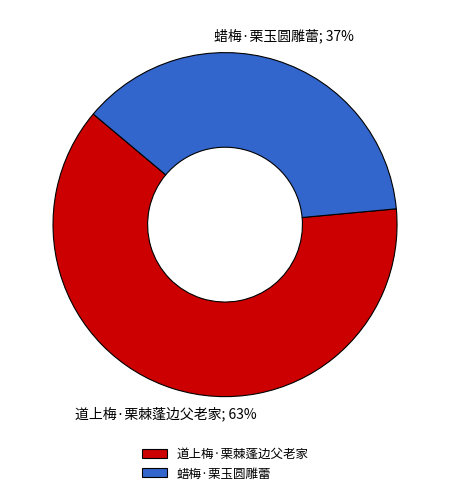

Approximately how many times larger is the value at 道上梅·栗棘蓬边父老家 compared to 蜡梅·栗玉圆雕蕾?

1.7